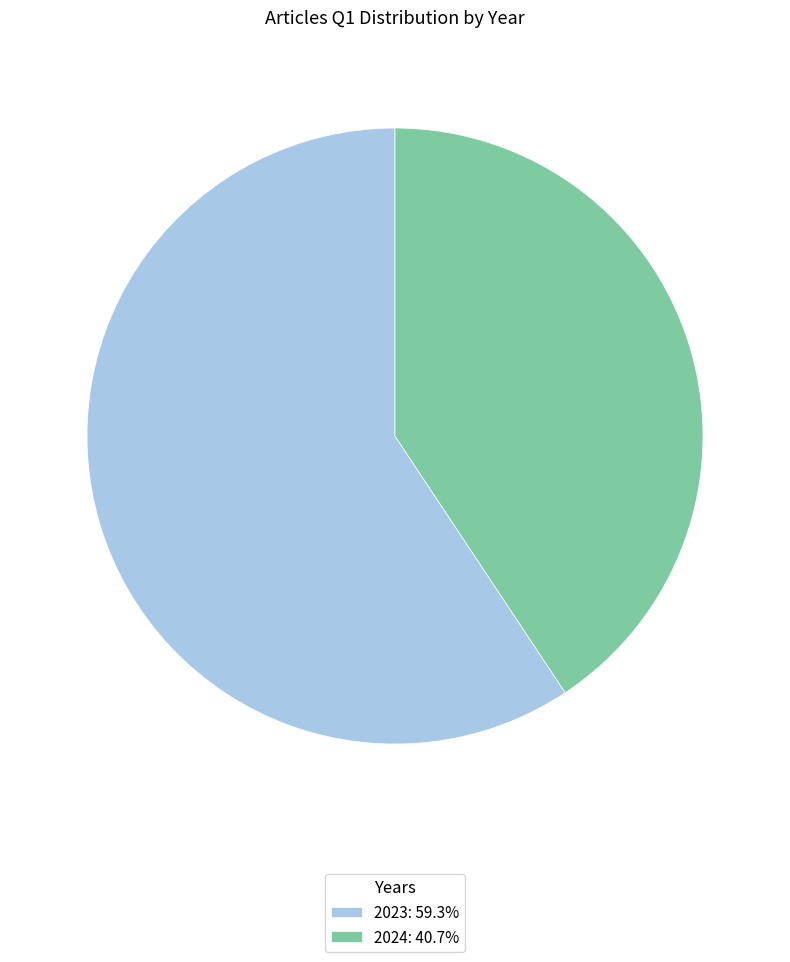

What is the ratio of the value at 2023: 59.3% to the value at 2024: 40.7%?

1.5